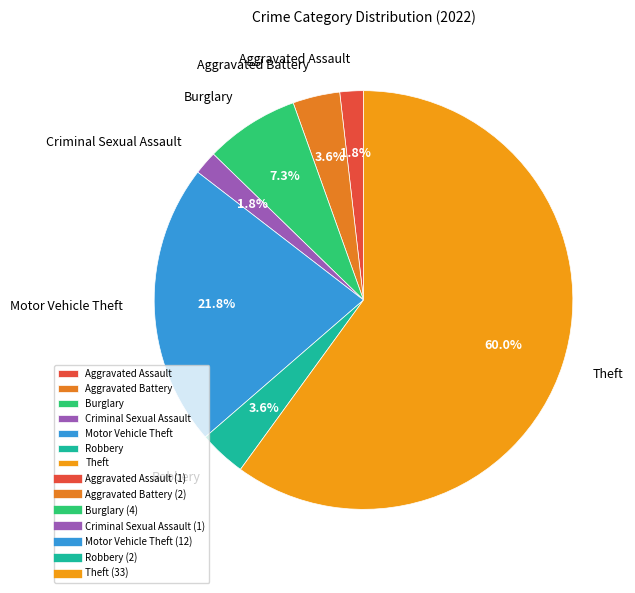

How many segments does this pie chart have?

7